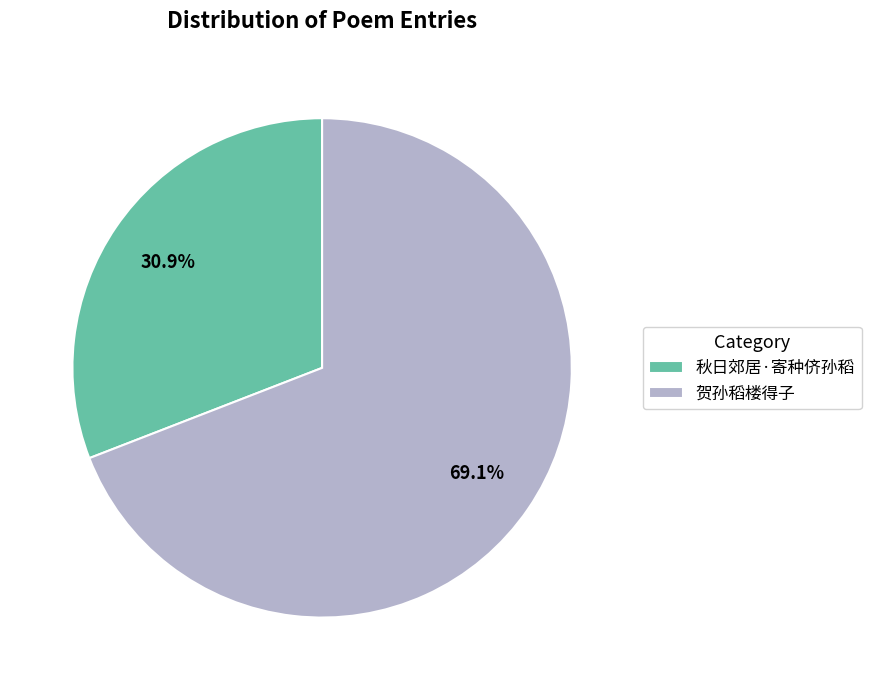

To the nearest percent, what is the difference between the largest and smallest slice percentages?

38%